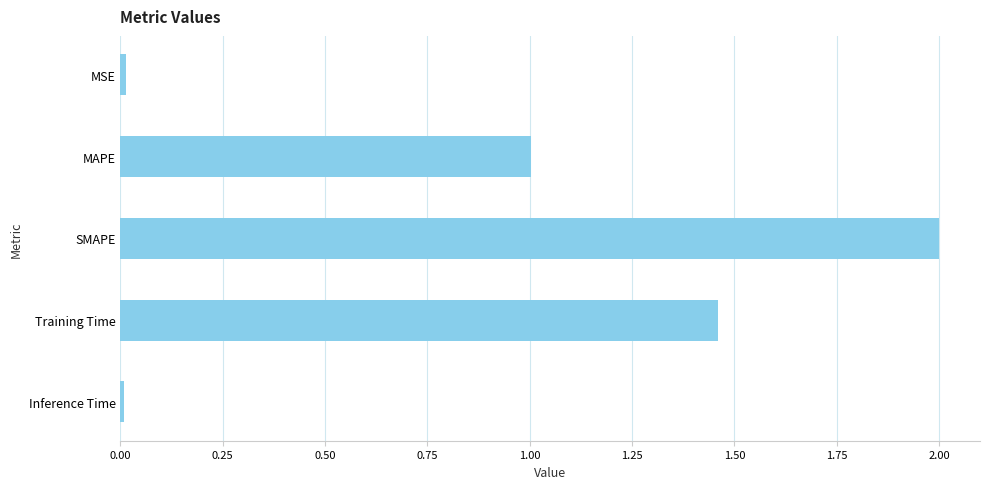

What is the approximate value at MAPE?

1.0